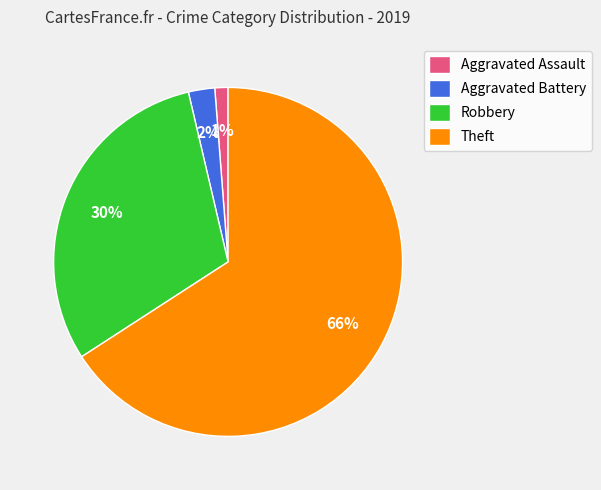

Rank the categories by value from lowest to highest.

Aggravated Assault, Aggravated Battery, Robbery, Theft